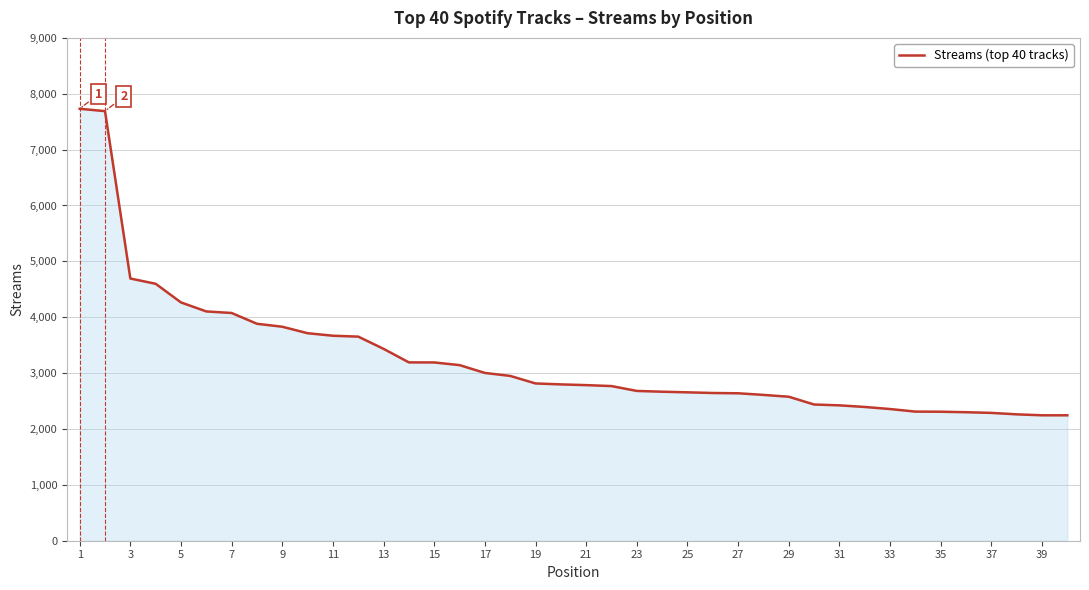

What is the difference between the maximum and minimum values?

5486